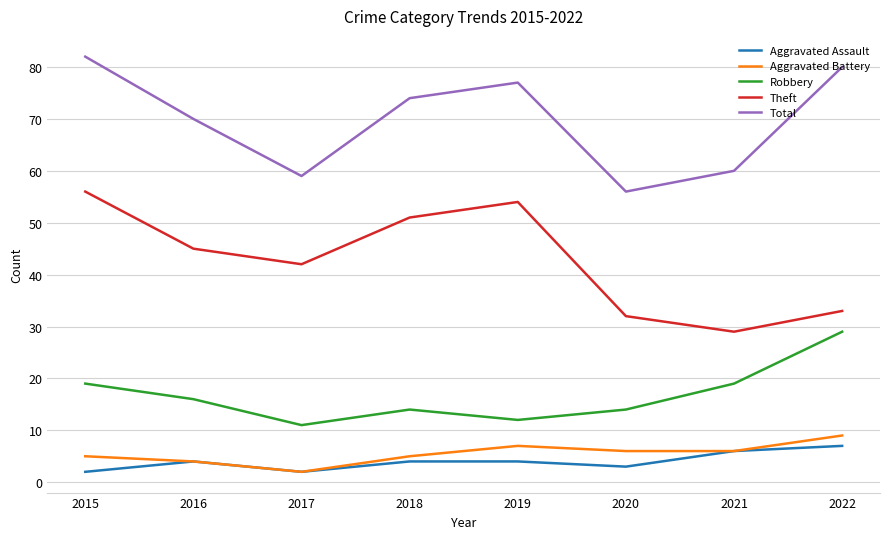

Reading left to right, list all the values displayed in this chart.

Aggravated Assault: 2	4	2	4	4	3	6	7
Aggravated Battery: 5	4	2	5	7	6	6	9
Robbery: 19	16	11	14	12	14	19	29
Theft: 56	45	42	51	54	32	29	33
Total: 82	70	59	74	77	56	60	80